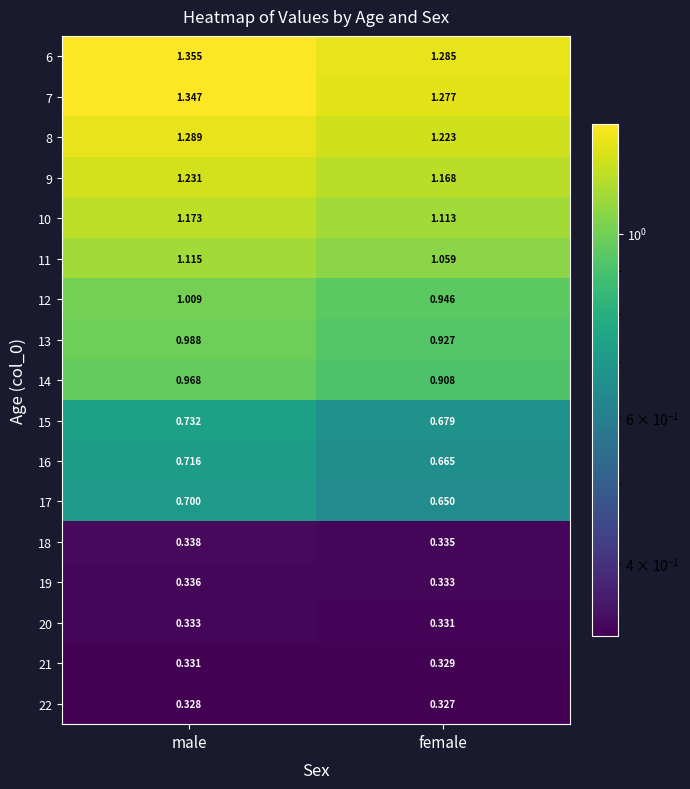

Where is 12 nearest to the value 0?

female